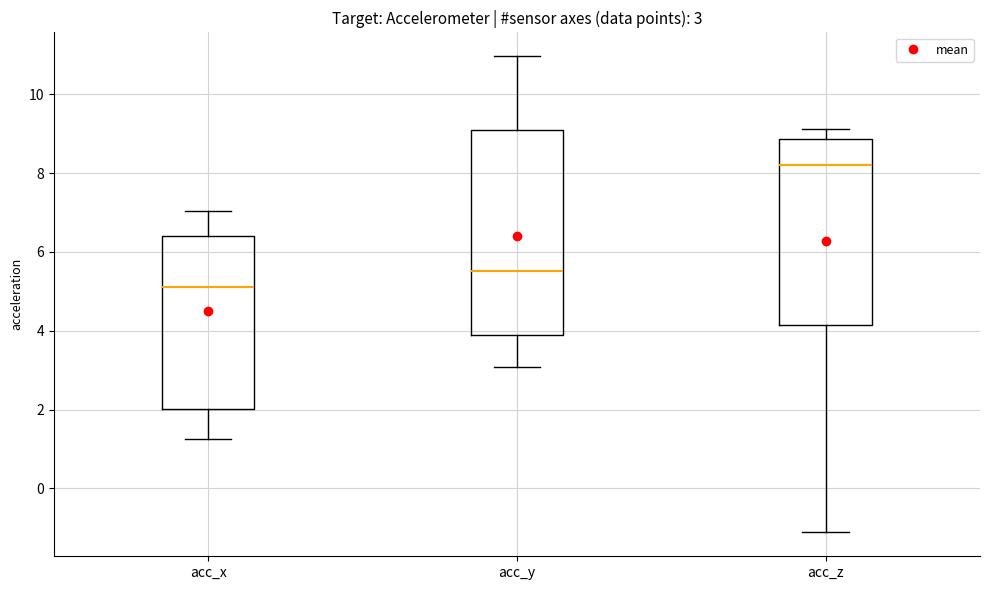

Comparing the boxes themselves (not the whiskers), which one is the tallest?

acc_y